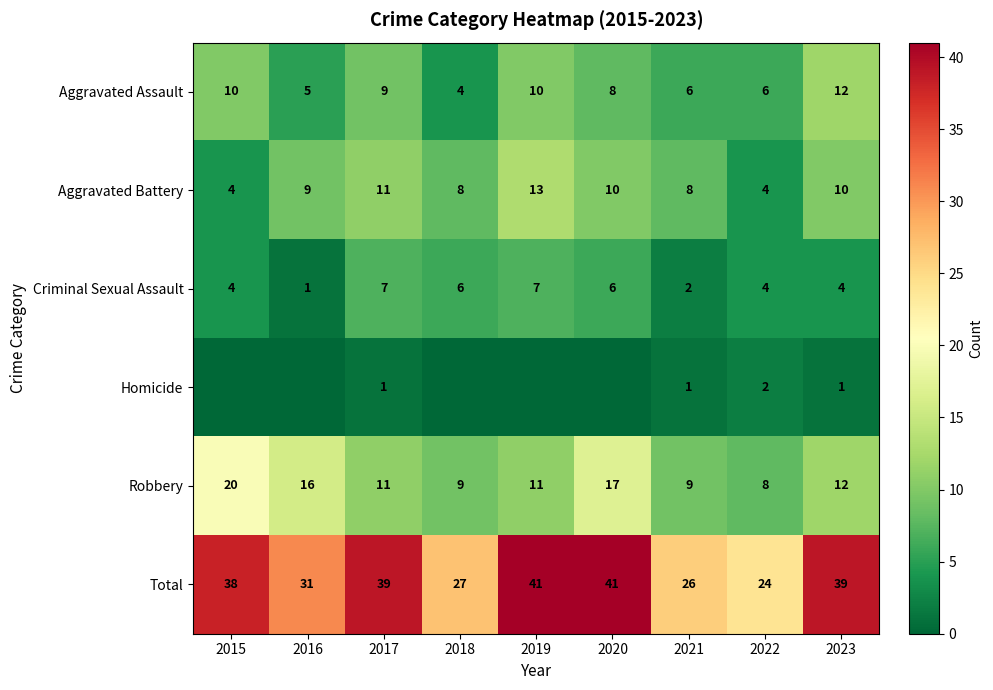

At how many categories does at least one series exceed 26?

7